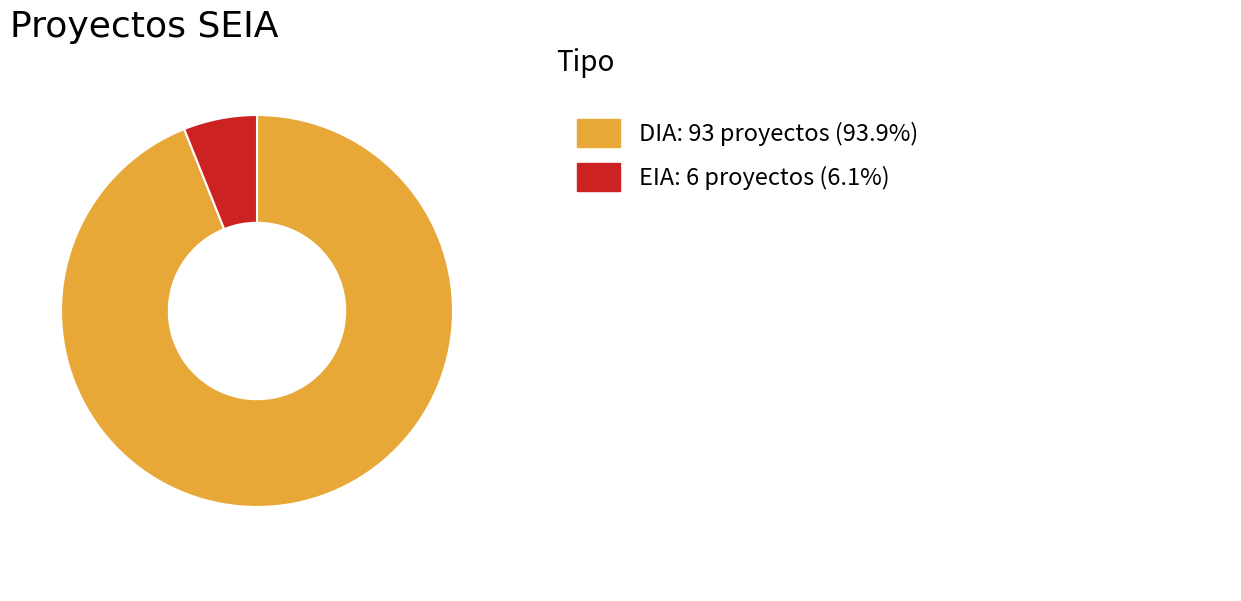

Count the number of slices in the pie.

2